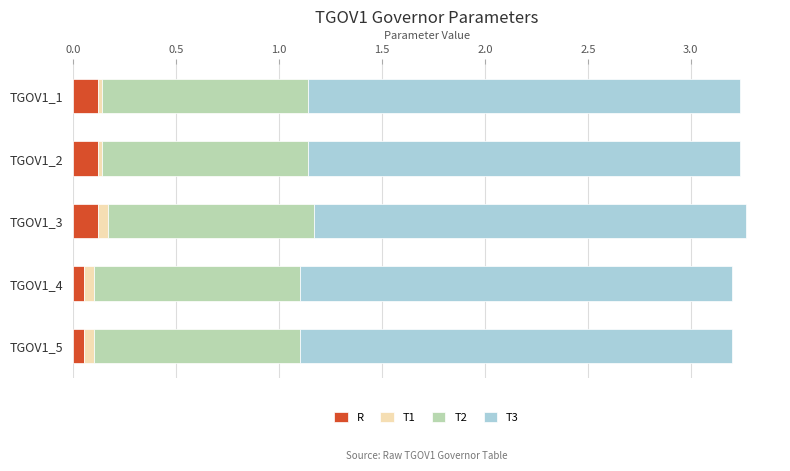

What is the sum of all R values?

0.5